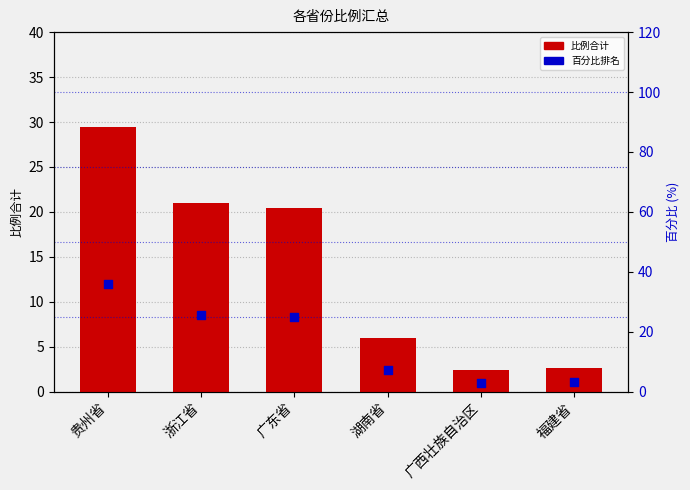

What is the total value across all series at 湖南省?

13.4